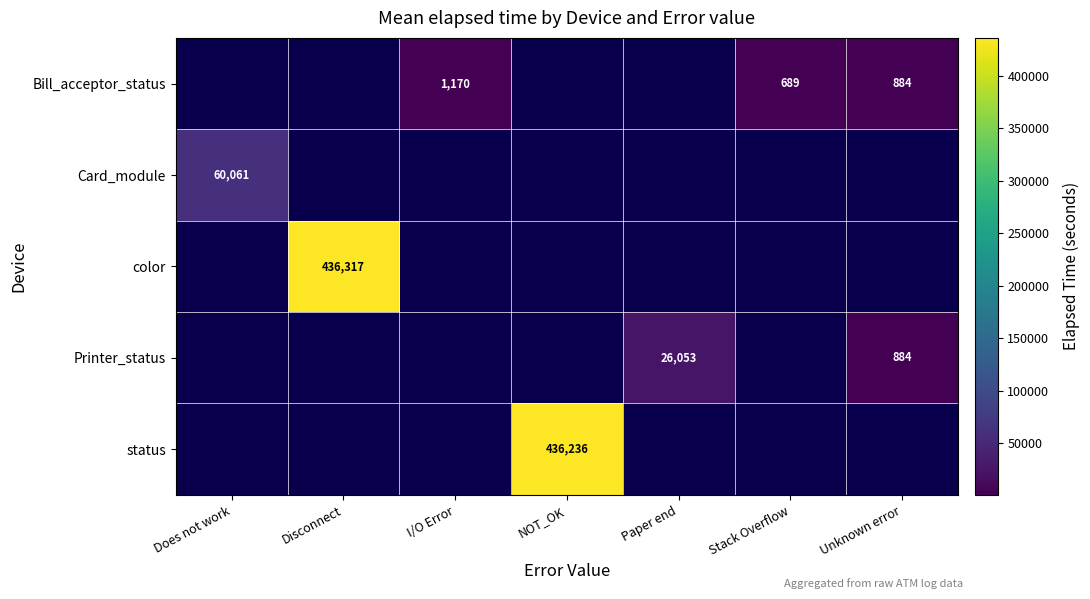

The value of Bill_acceptor_status at Stack Overflow is 478. True or false?

False